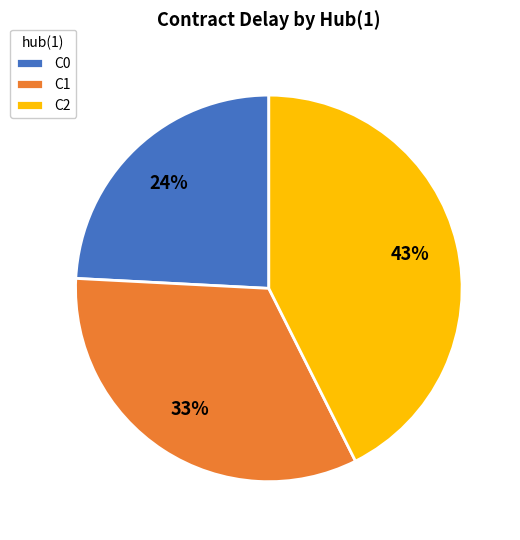

True or false: C0 accounts for 35% of the total.

False